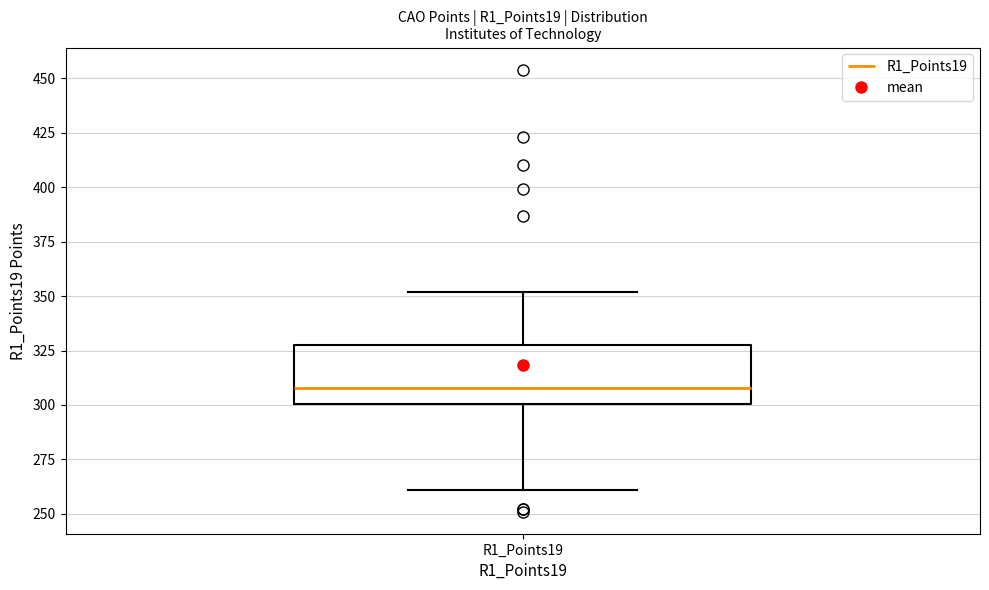

Where does the upper whisker of the box for R1_Points19 end on the y-axis? The values are not printed on the chart, so give them approximately, as read against the axis.

350